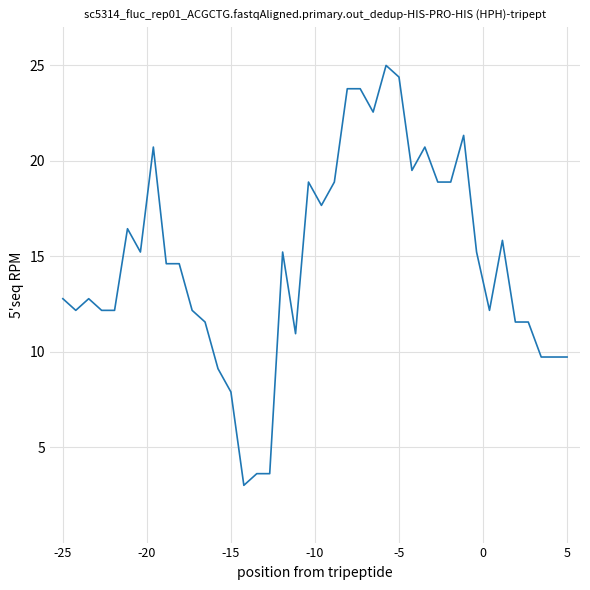

What is the smallest value displayed?

3.0